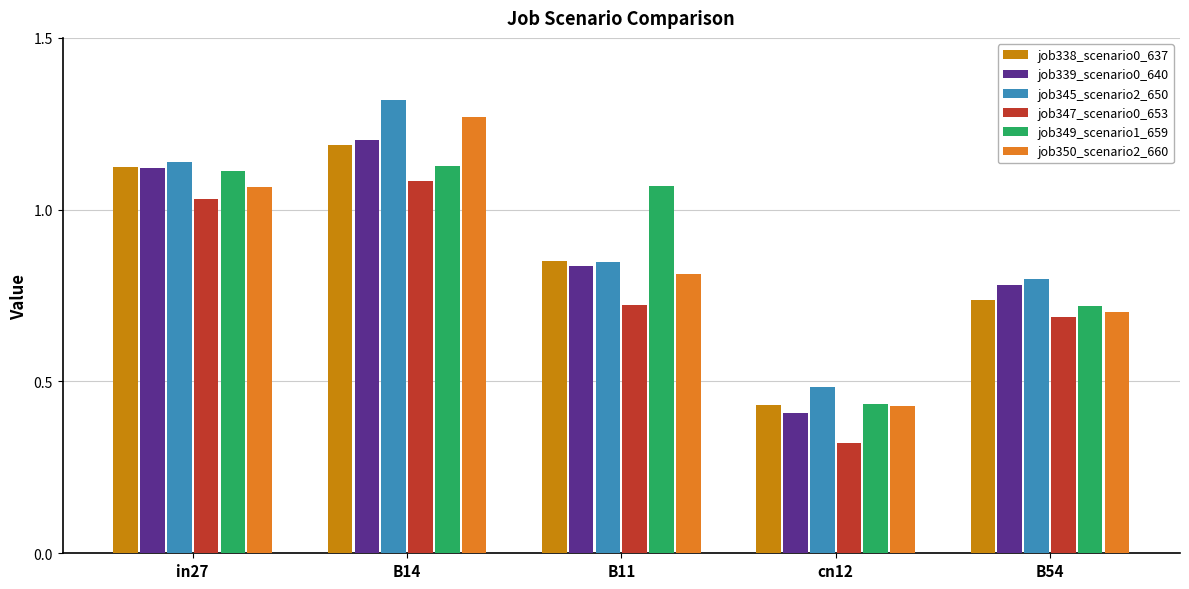

Are the bars horizontal?

No